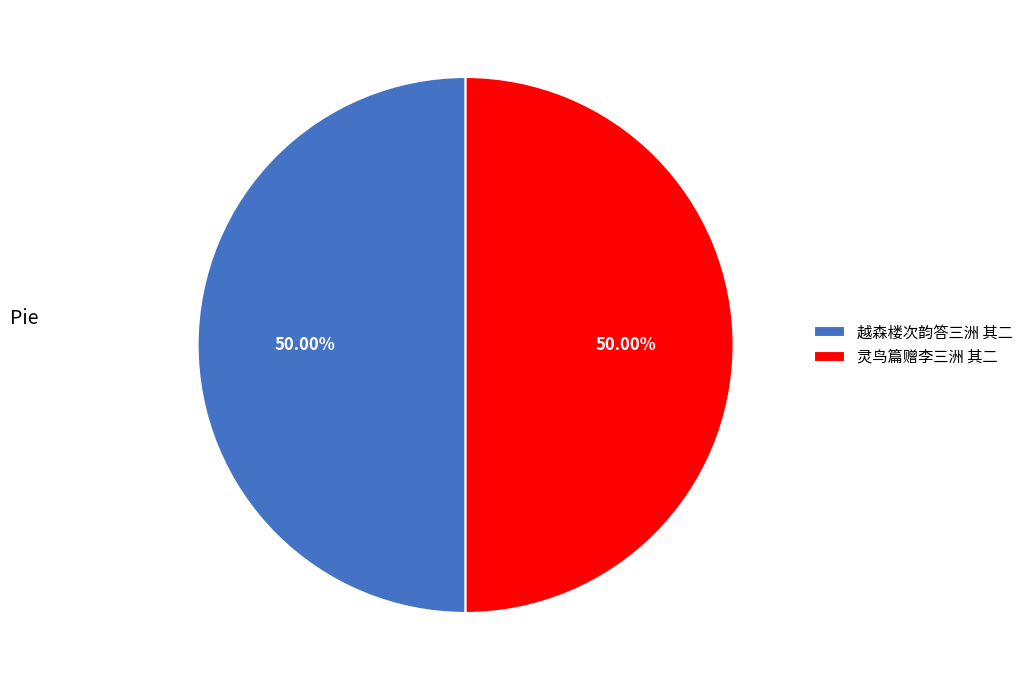

Approximately how many times larger is the value at 灵鸟篇赠李三洲 其二 compared to 越森楼次韵答三洲 其二?

1.0